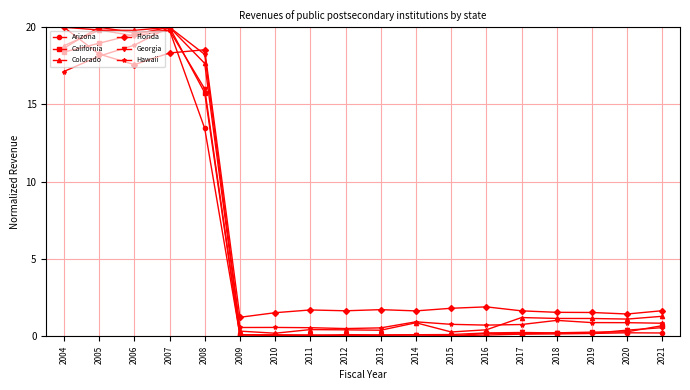

How many lines are shown in the chart?

6